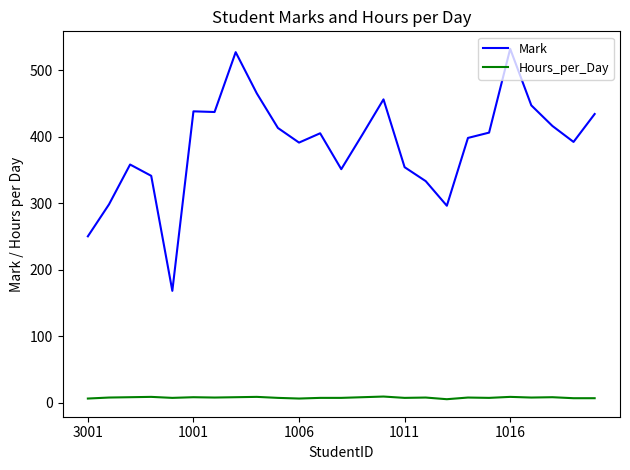

Rank the series by their maximum value, from lowest to highest.

Hours_per_Day, Mark